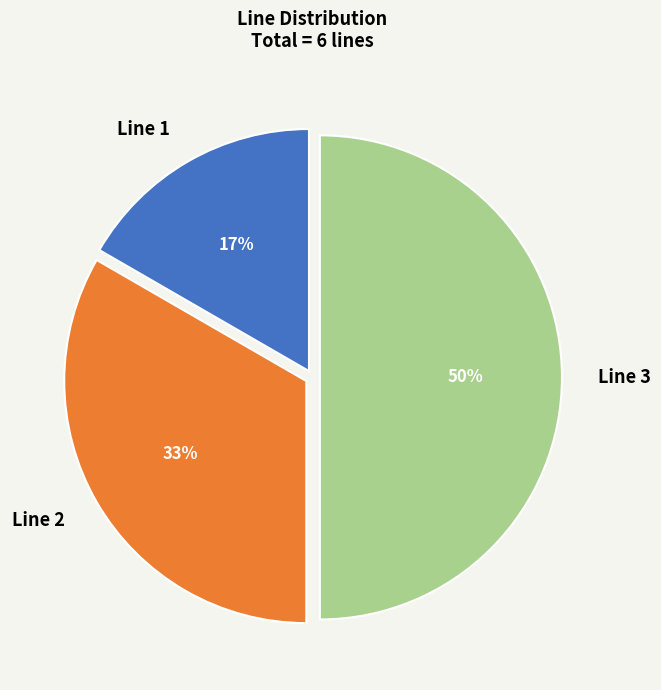

To the nearest percent, what is the combined percentage of Line 2 and Line 1?

50%